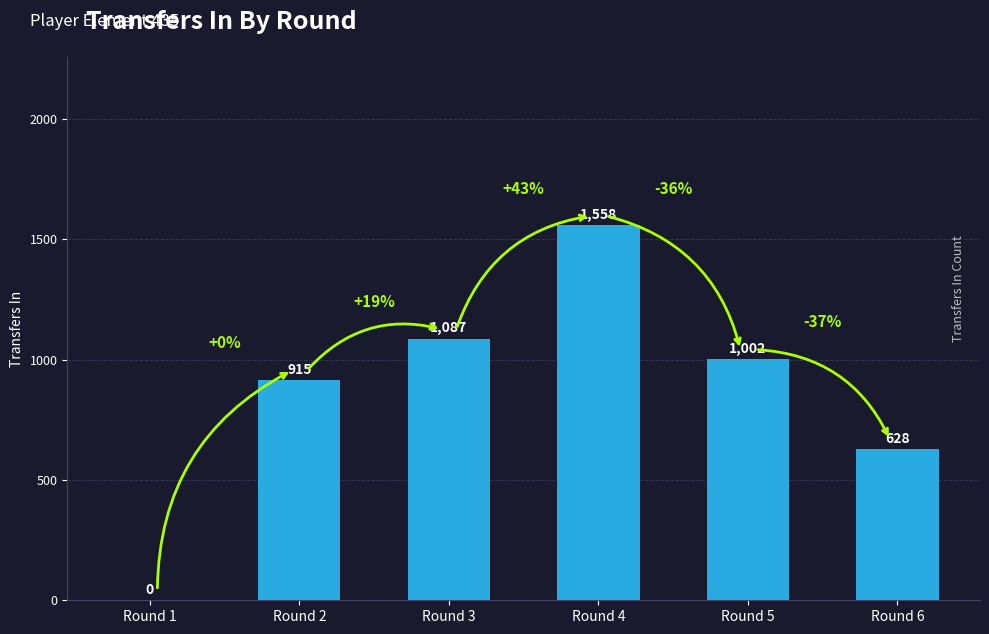

What is the sum of all values?

5190